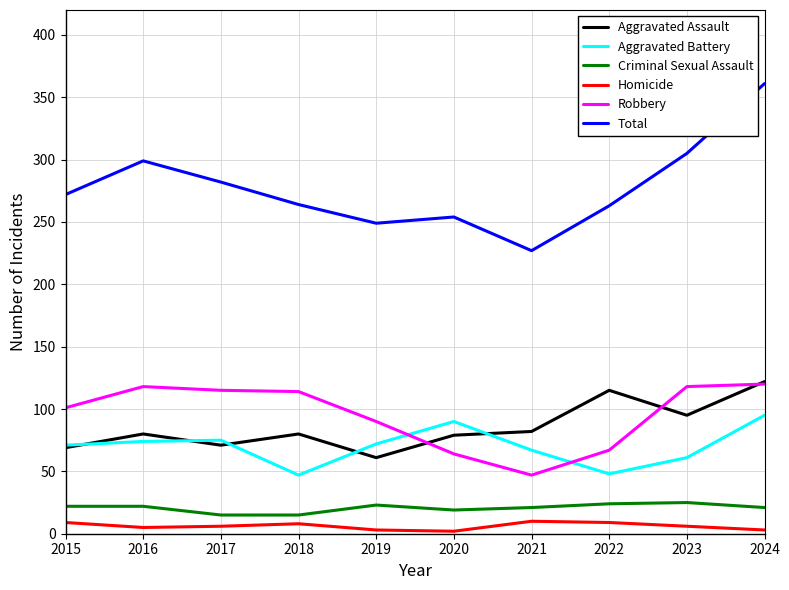

Where is Aggravated Assault nearest to the value 91?

2023